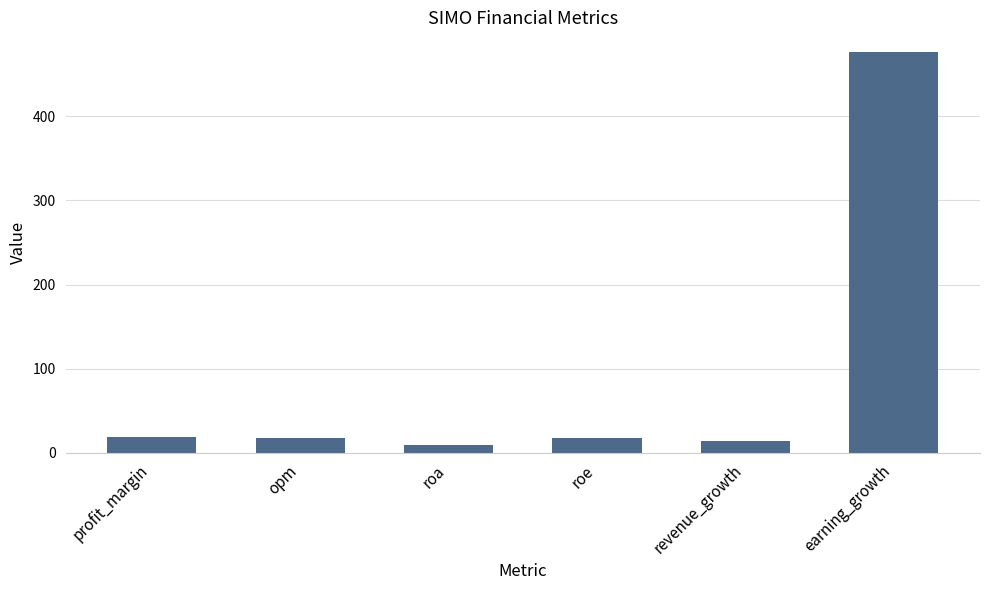

Which category has the lowest value across all series?

roa